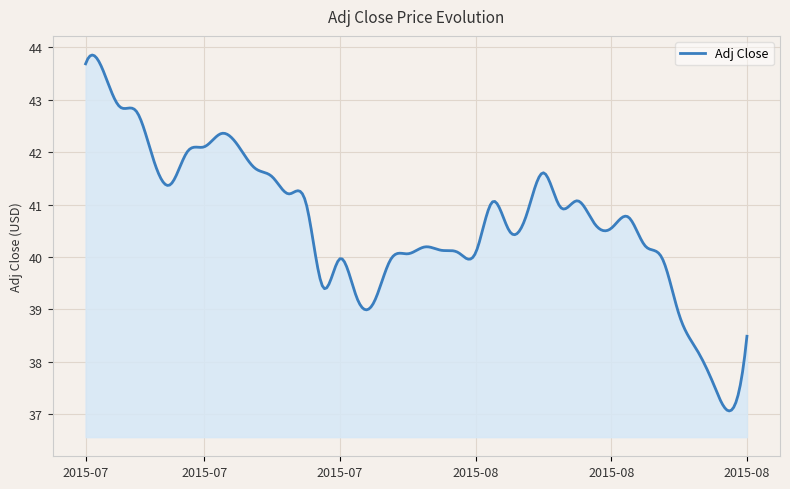

What is the difference between the maximum and minimum values?

6.8